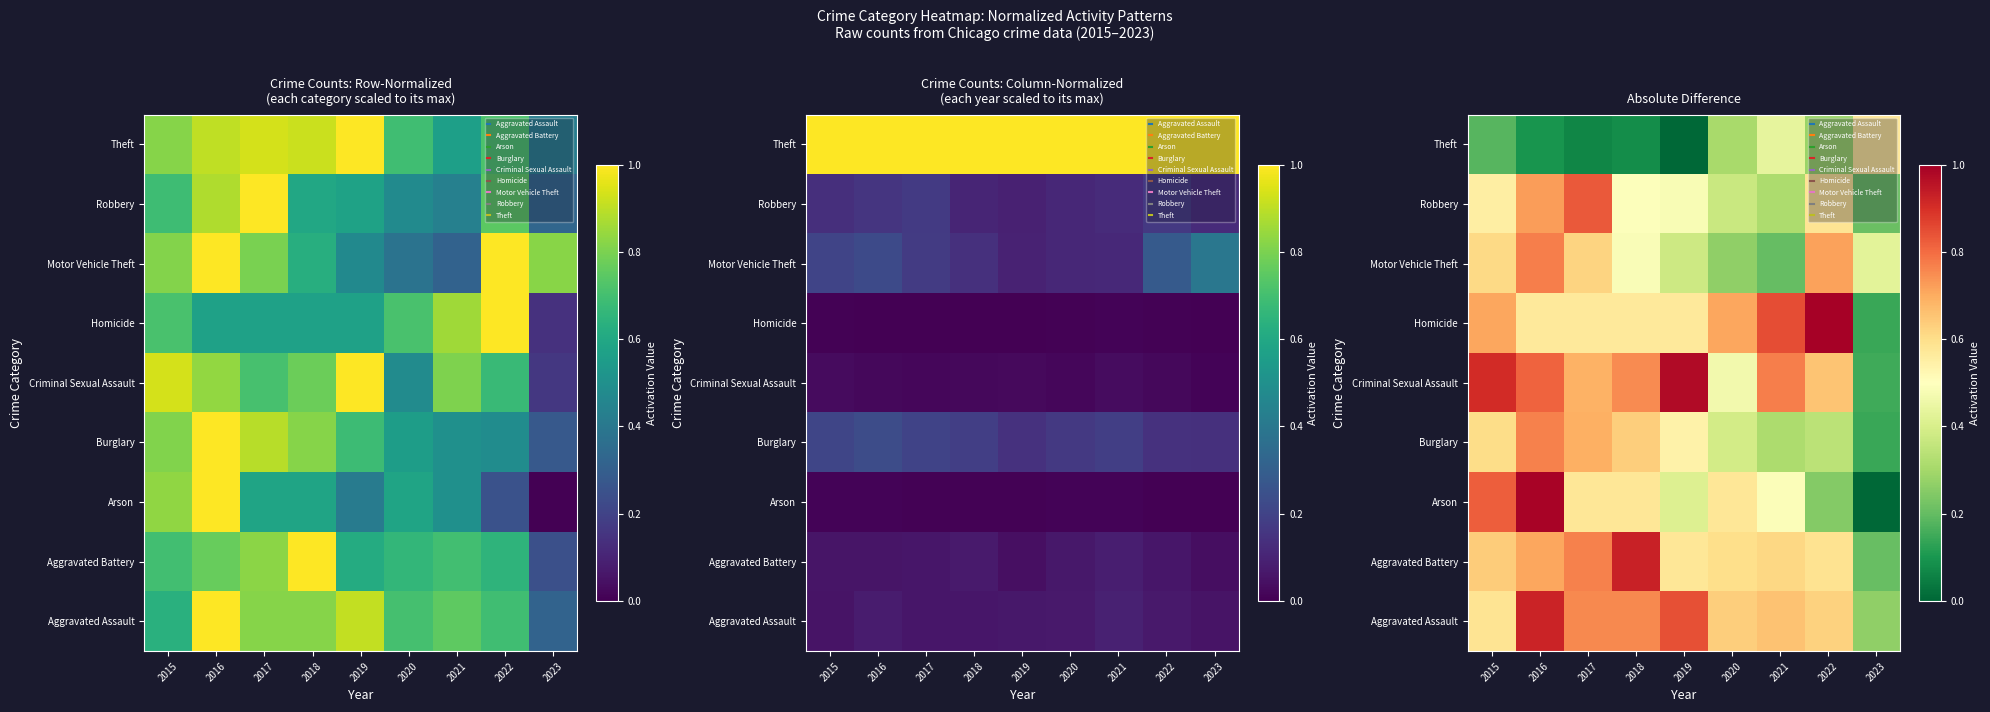

Rank the series at 2016 from lowest to highest value.

Theft, Homicide, Aggravated Battery, Robbery, Burglary, Motor Vehicle Theft, Criminal Sexual Assault, Aggravated Assault, Arson